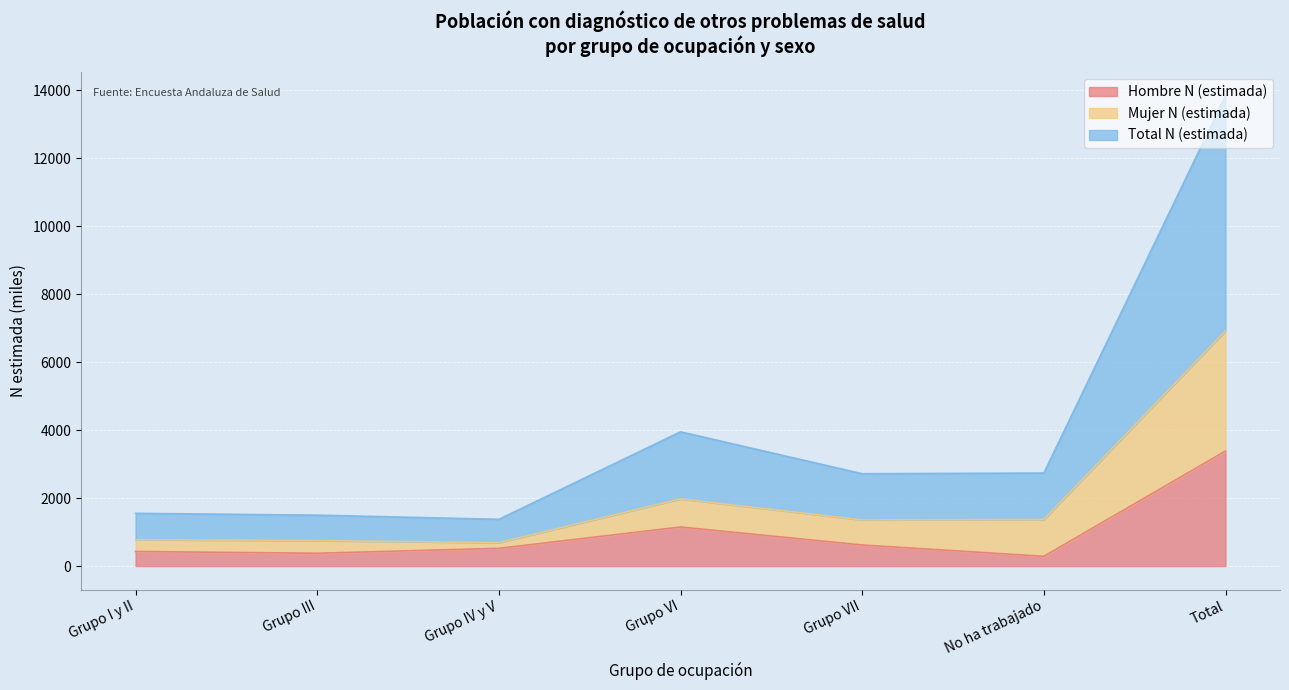

The Hombre N (estimada) series shows 3385.7 at Total. True or false?

True